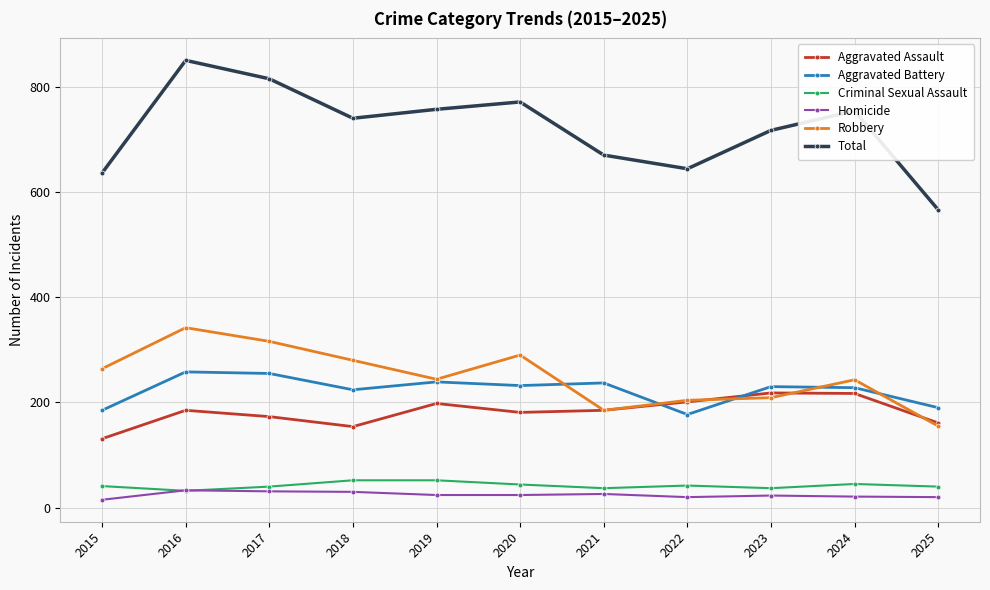

Is the value of Aggravated Battery at 2017 greater than the value of Criminal Sexual Assault at 2016?

Yes